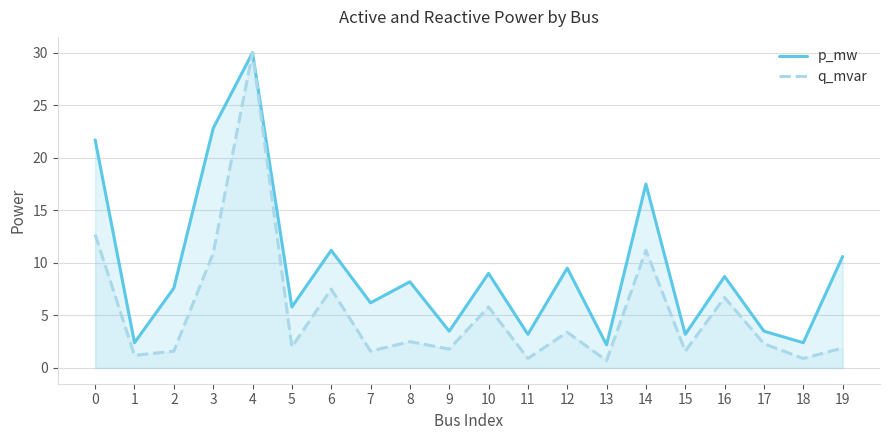

Does the chart display data point markers on the line(s)?

No